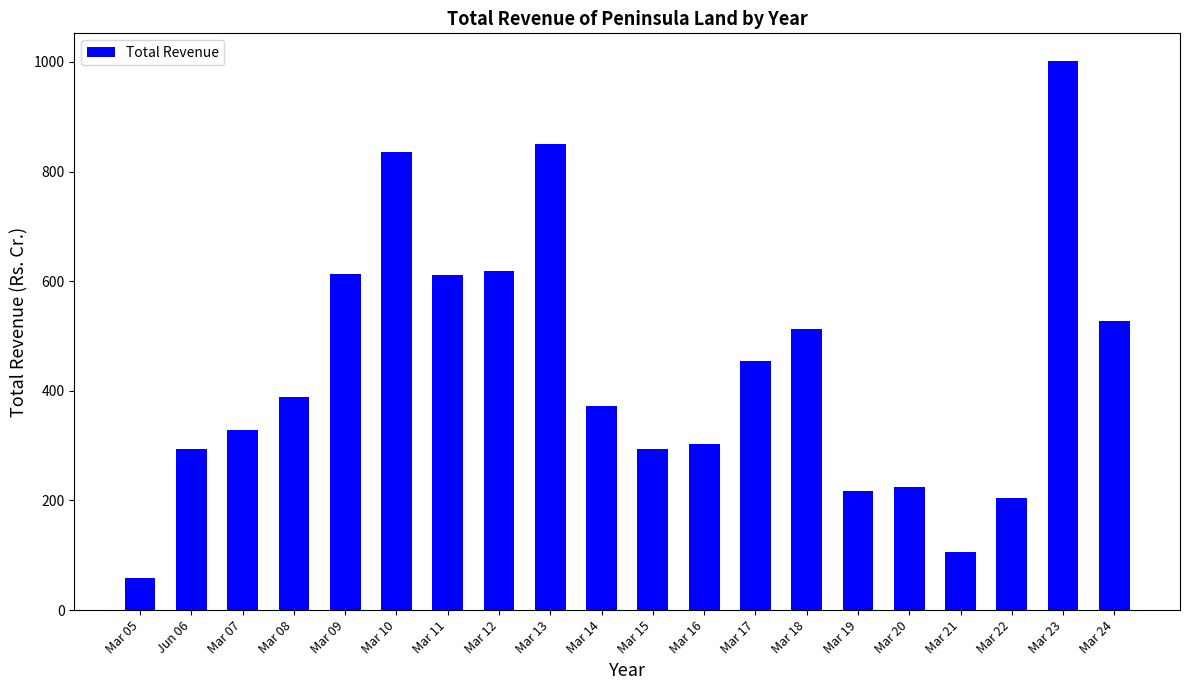

How many series are shown in this chart?

1